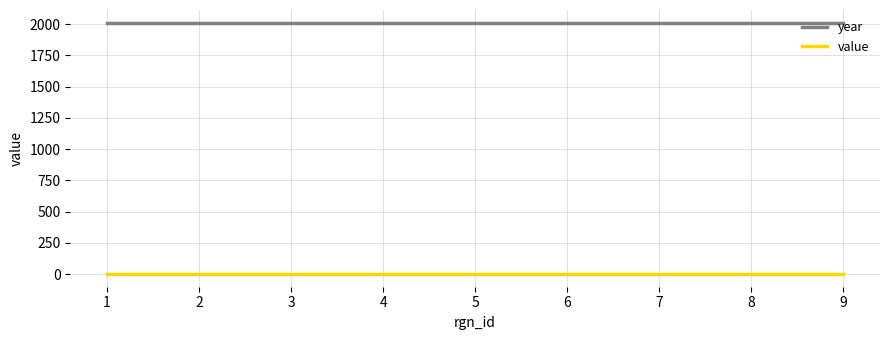

Reading left to right, what are all the values shown in this chart?

year: 2013.0	2013.0	2013.0	2013.0	2013.0	2013.0	2013.0	2013.0	2013.0
value: 0.6	0.6	0.6	0.6	0.6	0.6	0.6	0.6	0.6